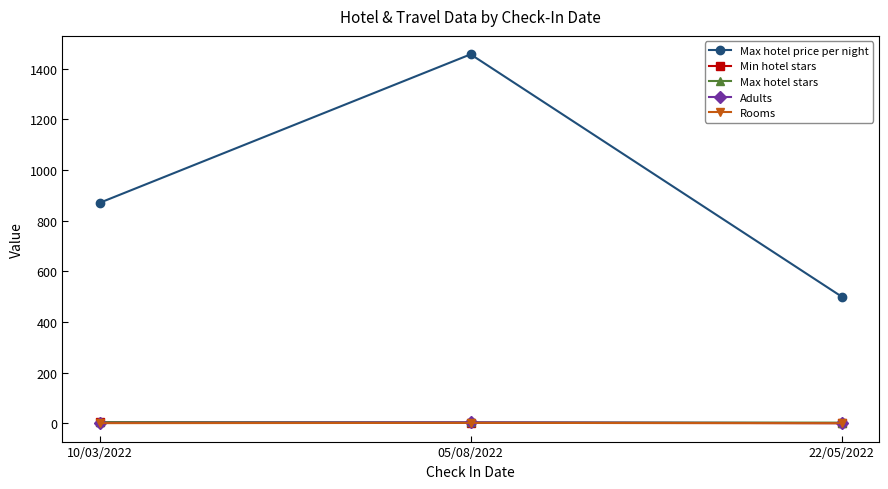

What is the label of the 2nd point from the left?

05/08/2022